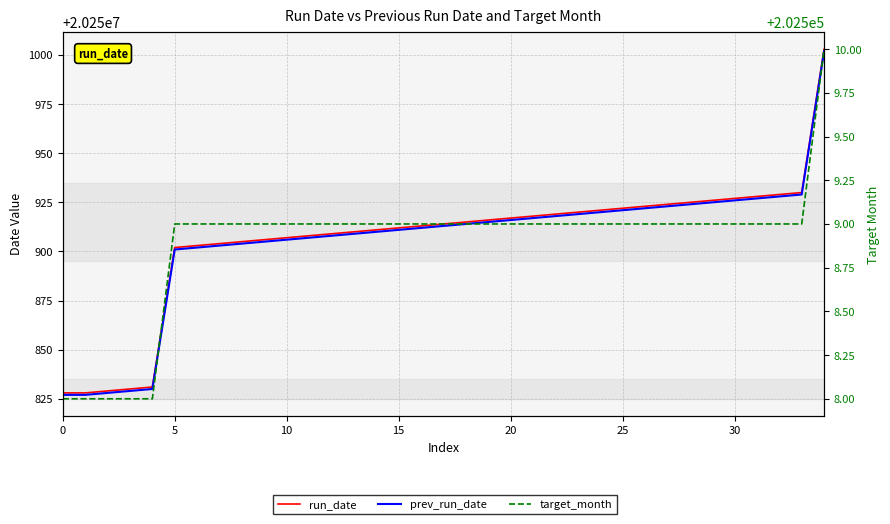

How many lines are shown in the chart?

3